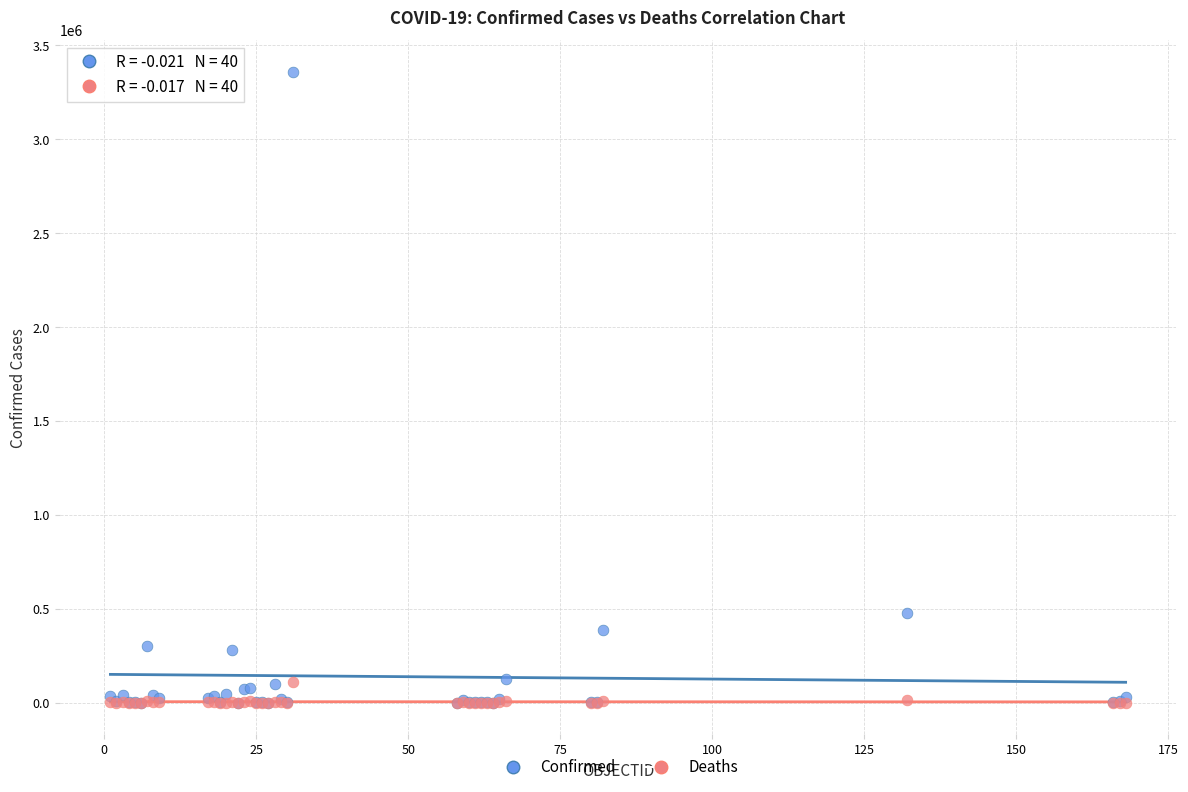

In the Confirmed series, what Y value is closest to 1679831?

476660